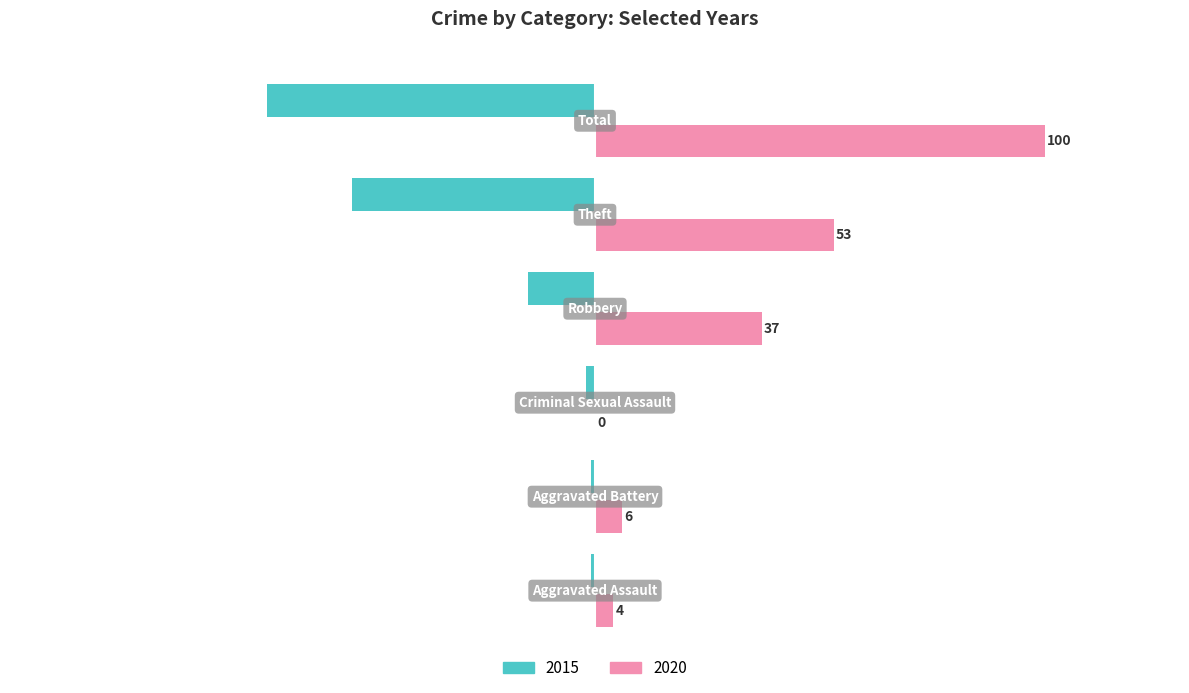

Which series has the largest total across all categories?

2020